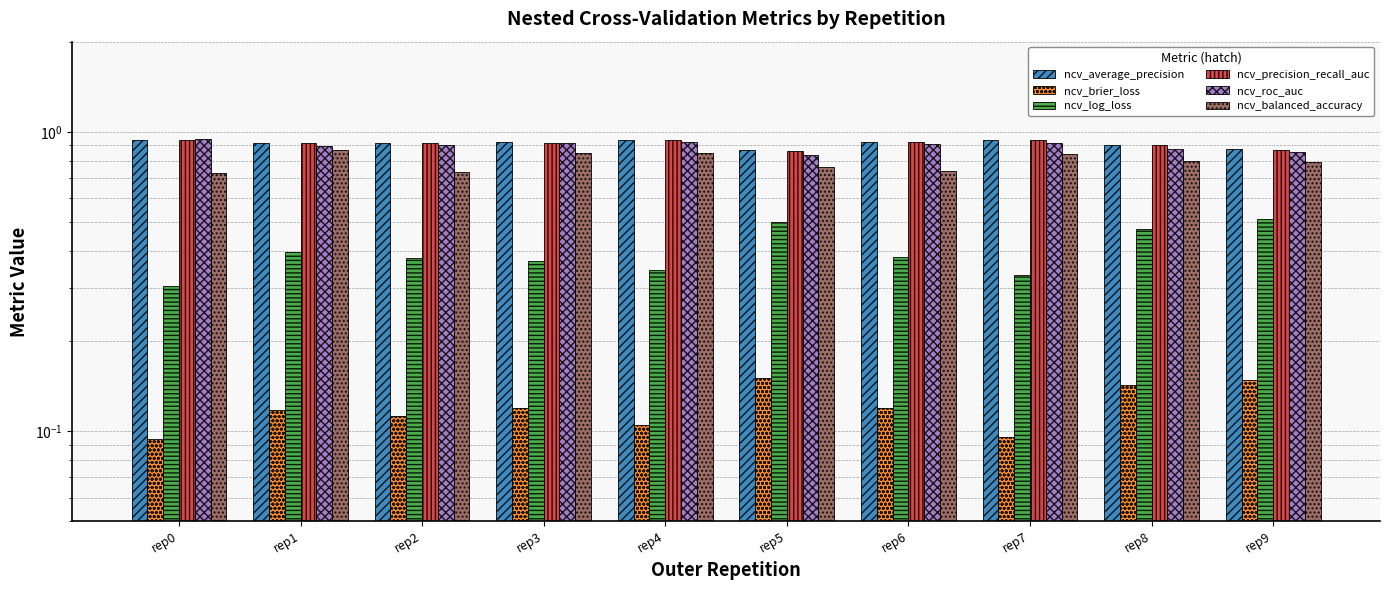

At how many categories does at least one series exceed 0?

10